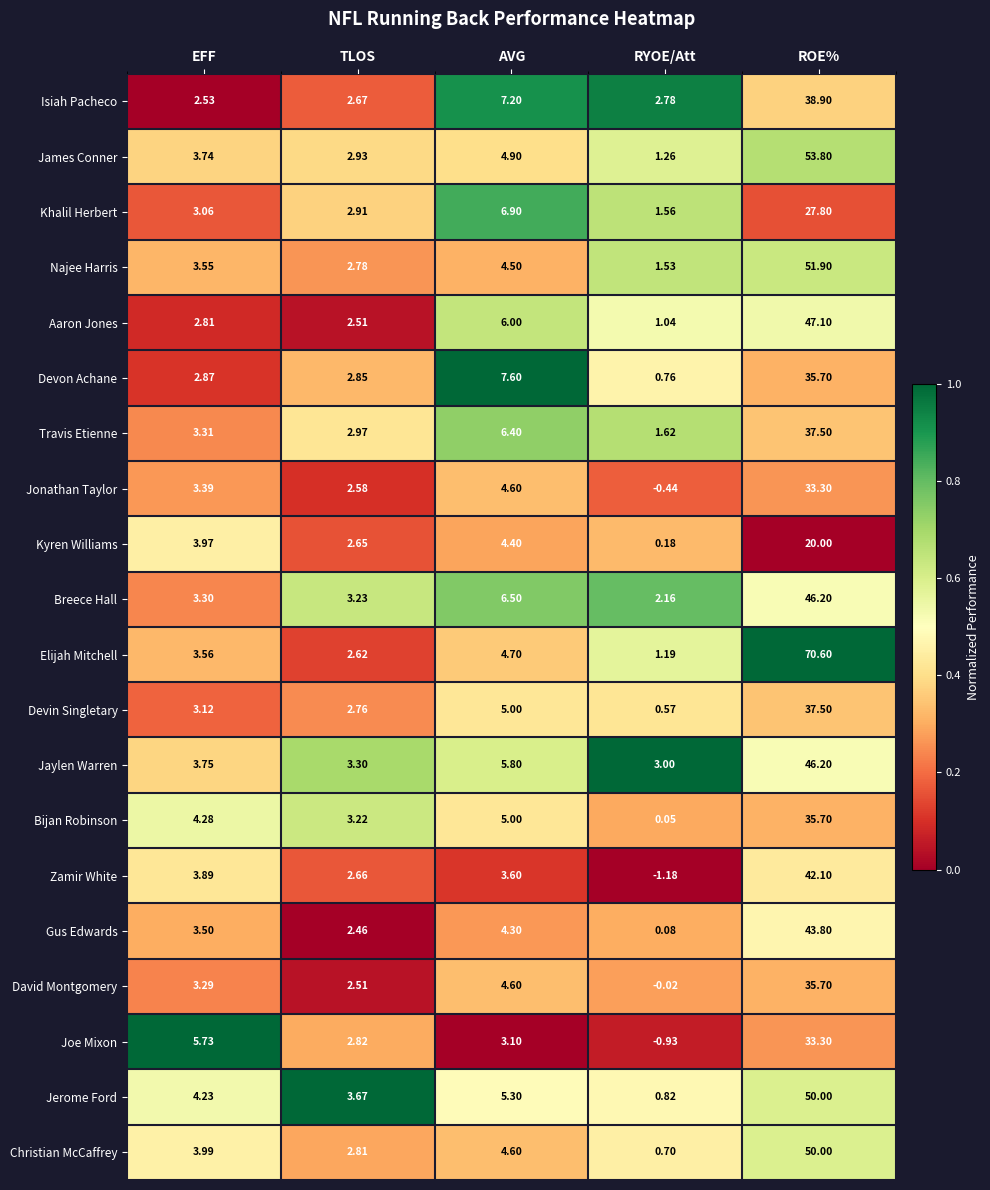

Rank the series at RYOE/Att from lowest to highest value.

Zamir White, Joe Mixon, Jonathan Taylor, David Montgomery, Bijan Robinson, Gus Edwards, Kyren Williams, Devin Singletary, Christian McCaffrey, Devon Achane, Jerome Ford, Aaron Jones, Elijah Mitchell, James Conner, Najee Harris, Khalil Herbert, Travis Etienne, Breece Hall, Isiah Pacheco, Jaylen Warren